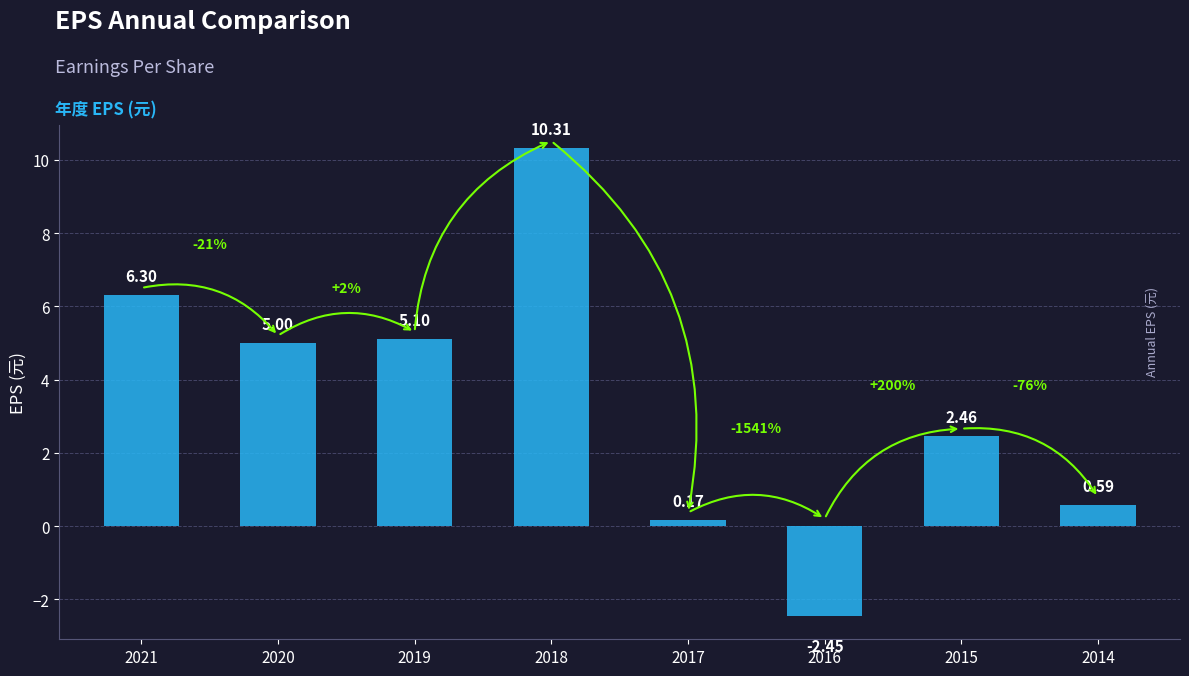

The value at 2021 is 6.3. True or false?

True